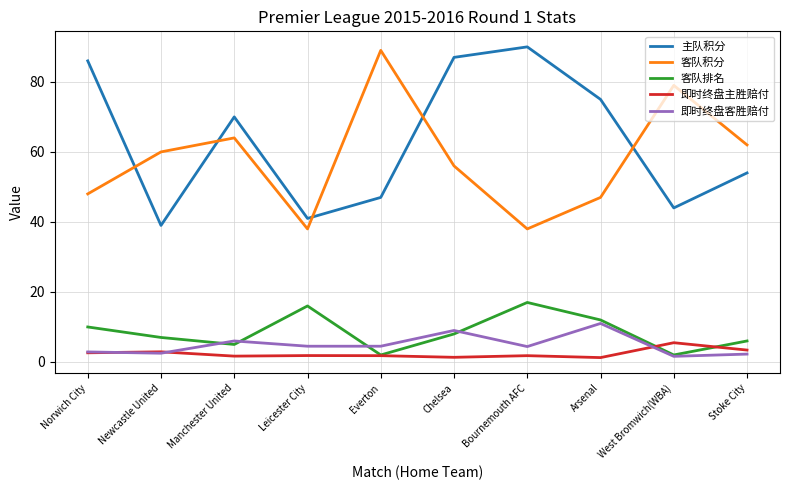

Which category has the highest value across all series?

Bournemouth AFC